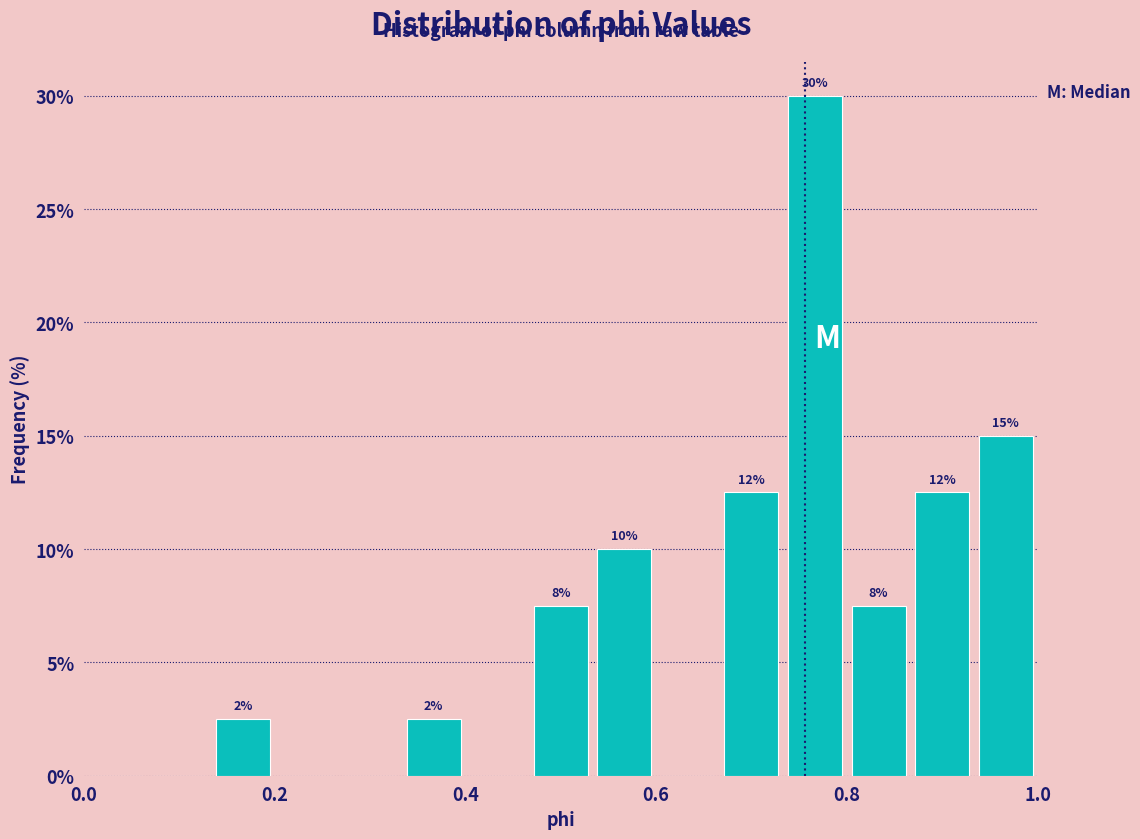

Read against the x-axis, roughly where is the centre of the tallest bar?

0.76